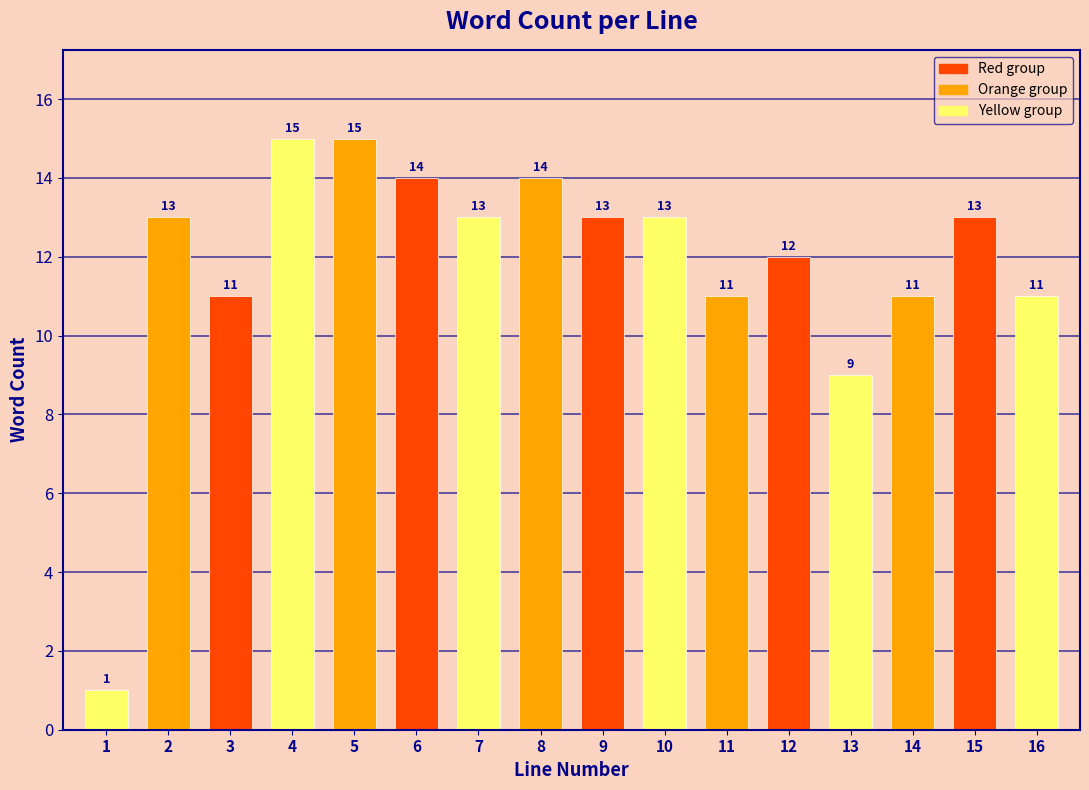

Reading left to right, transcribe all the data shown in this chart.

1	13	11	15	15	14	13	14	13	13	11	12	9	11	13	11